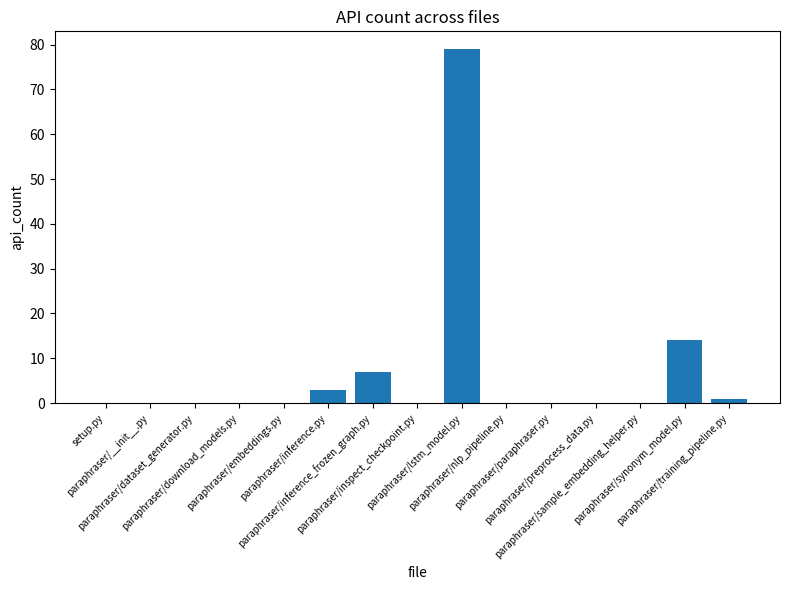

At which label is the value closest to 39?

paraphraser/synonym_model.py